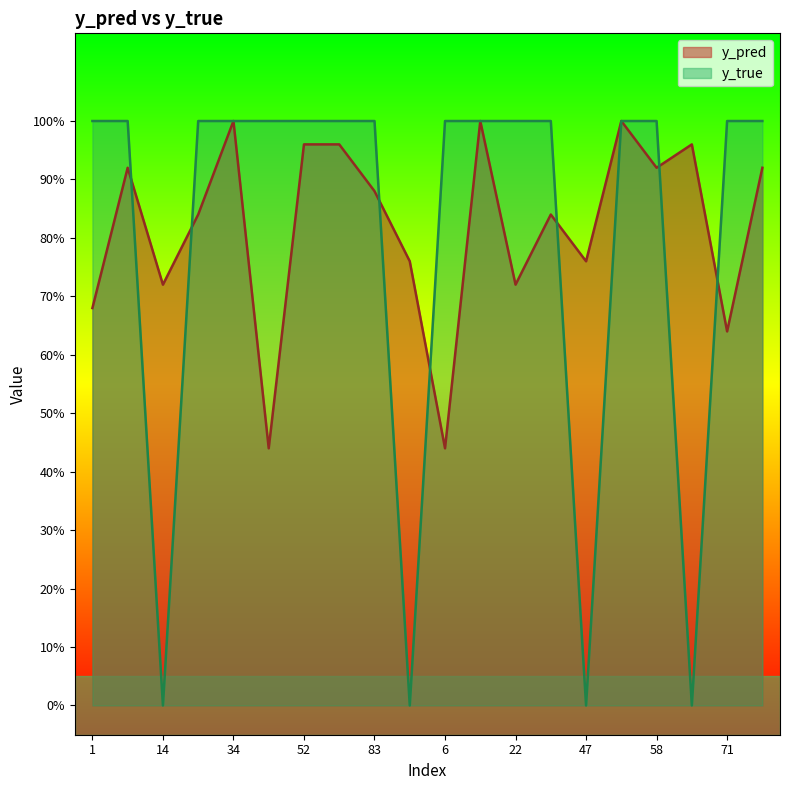

Which has a higher value, 83 or 91?

83